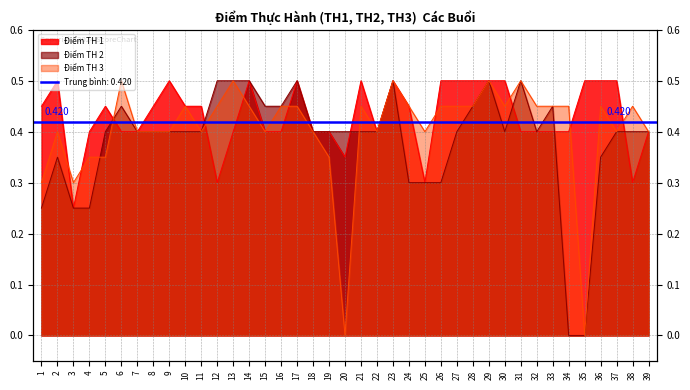

True or false: Điểm TH 1 has a value of 0.1 at 1.

False